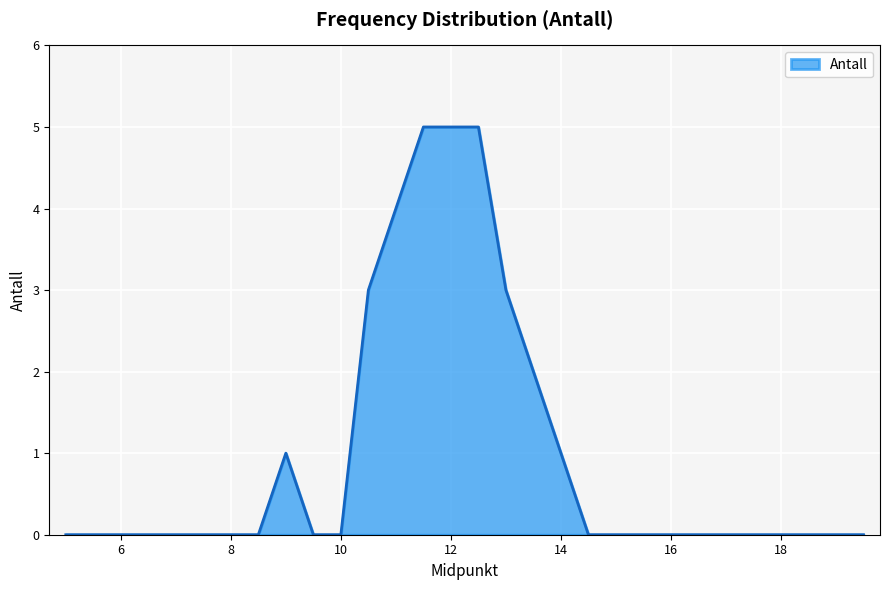

What is the greatest value displayed?

5